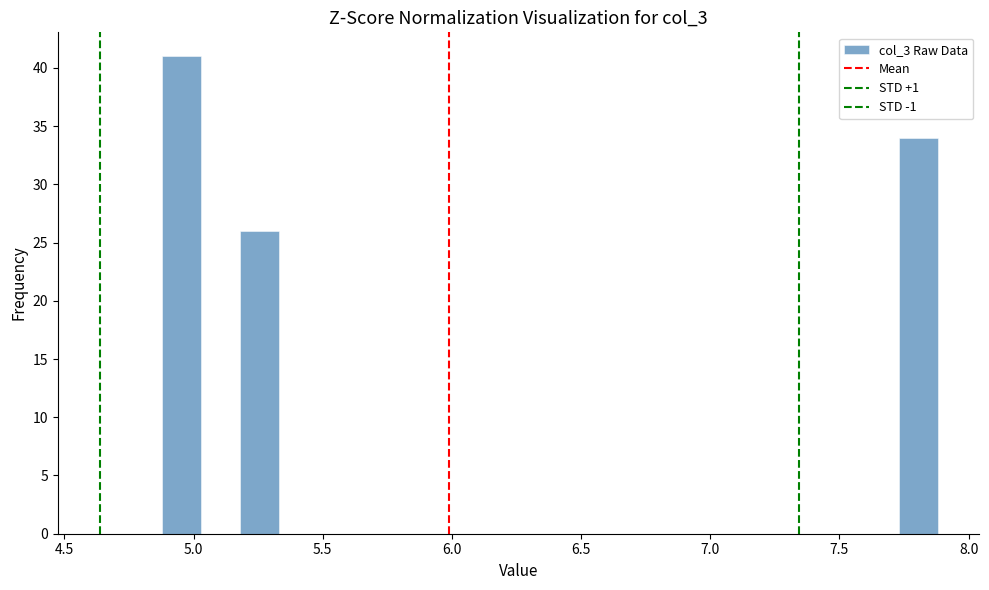

Around what value on the x-axis is the tallest bar? Give the approximate position of its centre, as read against the axis.

4.95